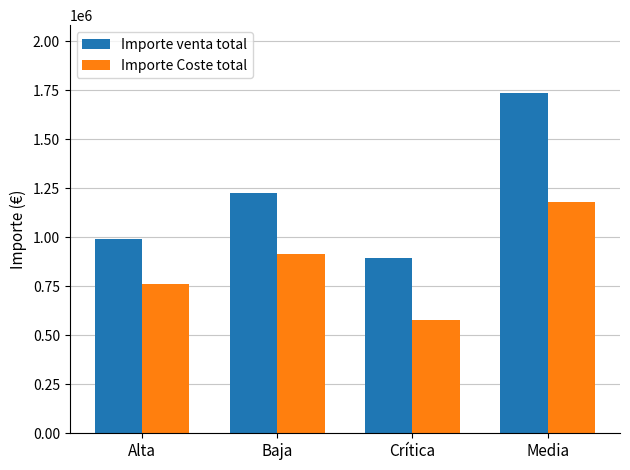

Which series has the largest range (max minus min)?

Importe venta total